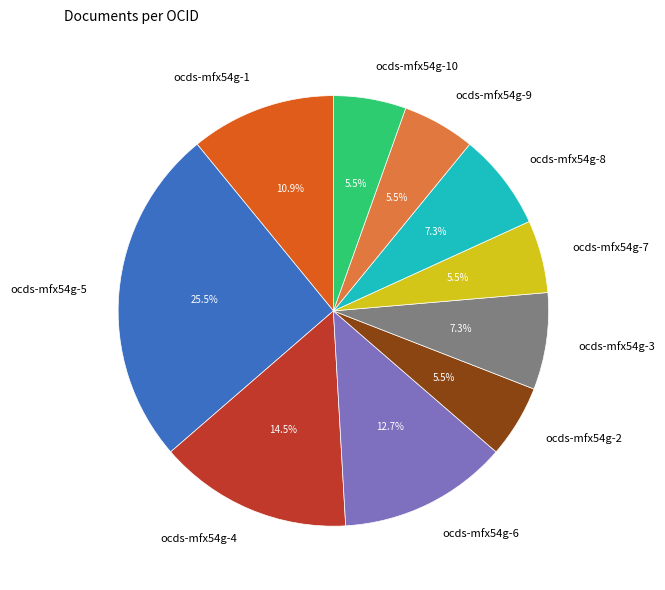

To the nearest percent, what is the difference between the largest and smallest slice percentages?

20%